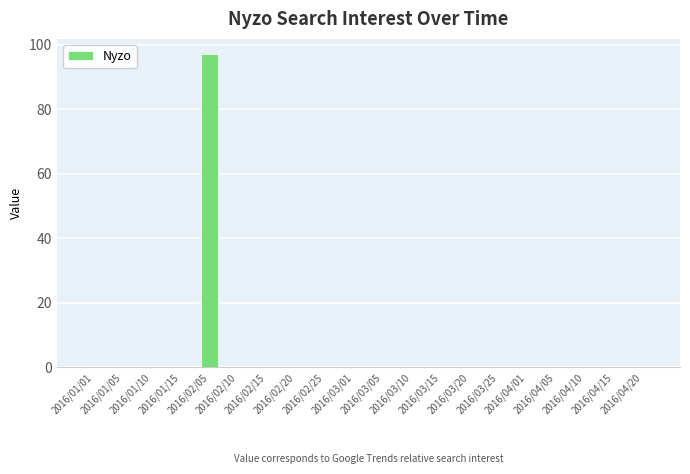

What is the greatest value displayed?

97